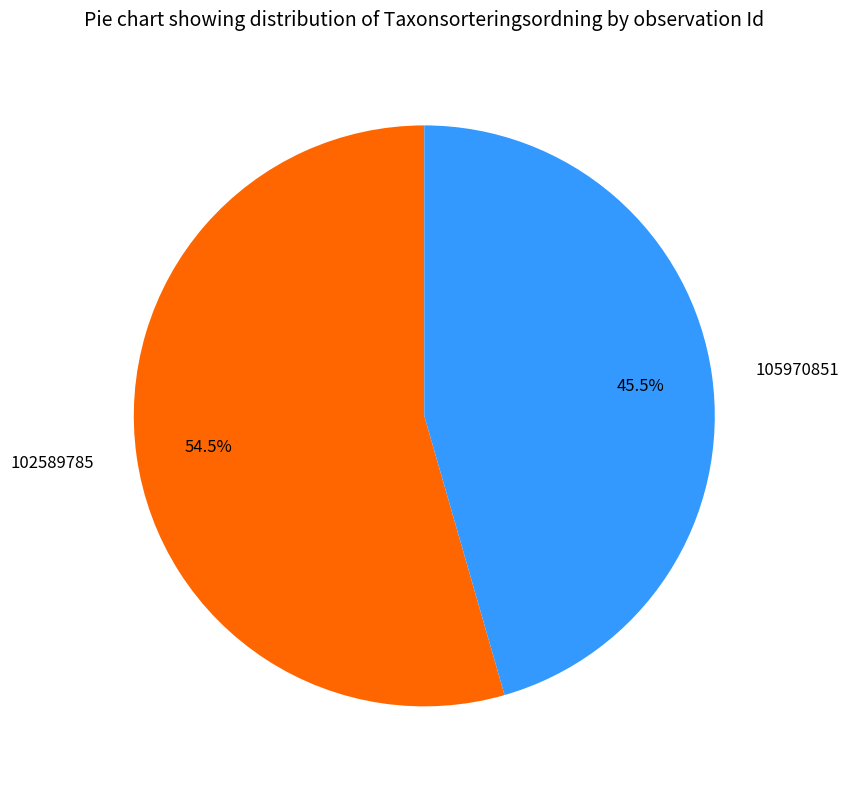

Approximately how many times larger is the value at 102589785 compared to 105970851?

1.2